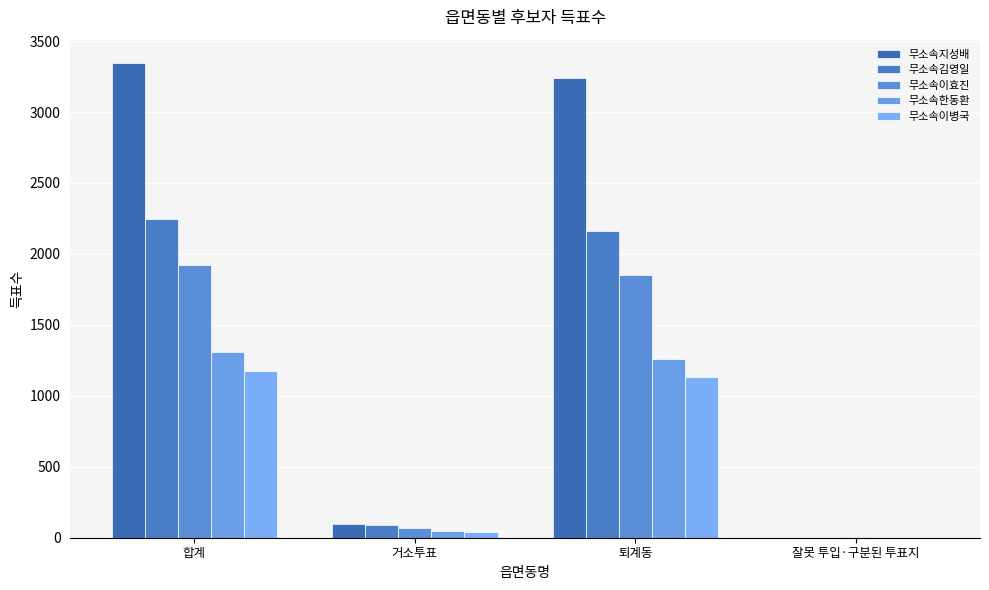

Are the bars horizontal?

No